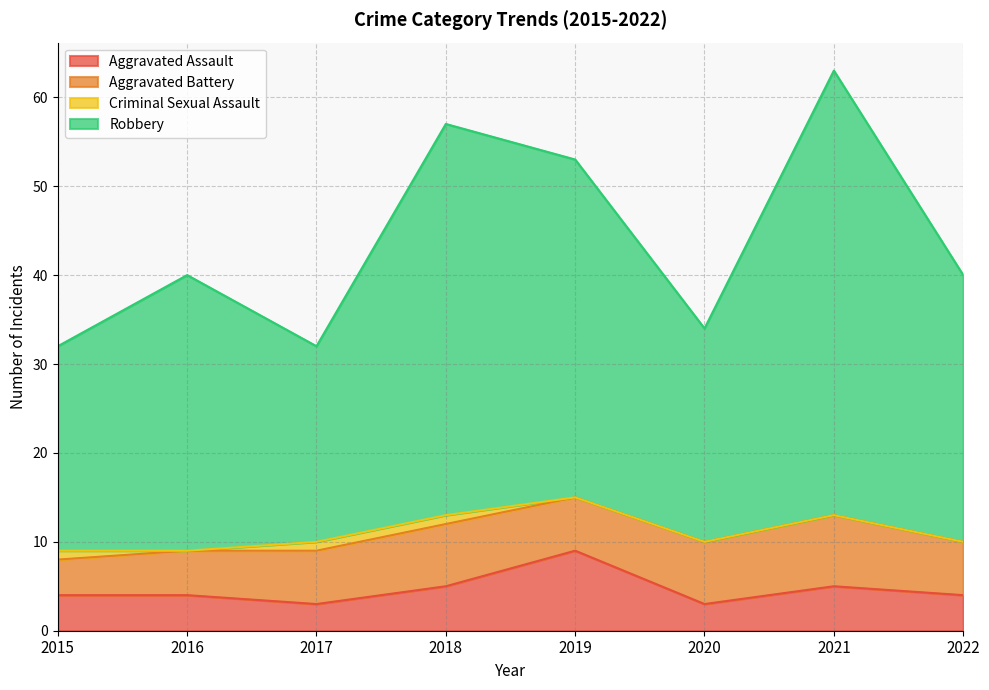

Count the Aggravated Assault values in the range 4 to 5.

5